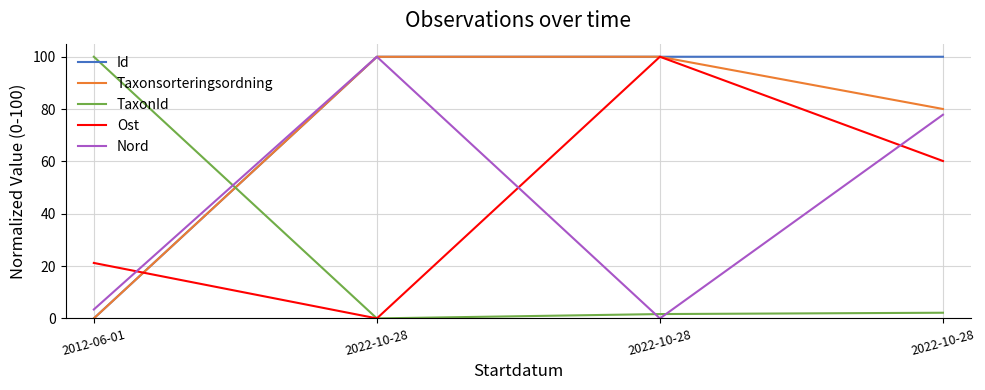

How many categories are shown in the chart?

4